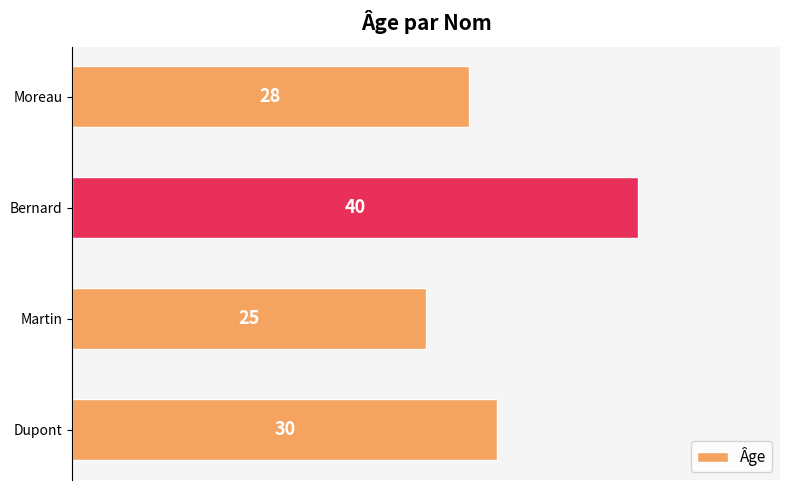

Between Martin and Moreau, which is larger?

Moreau